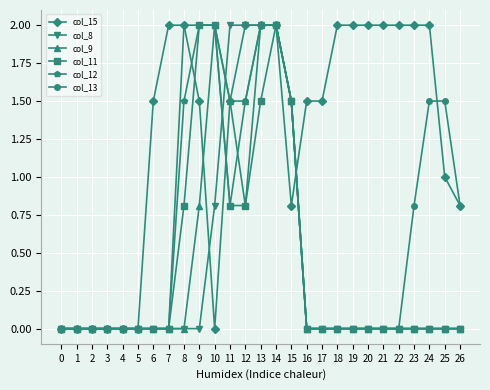

True or false: col_11 has more than 0 points higher than both neighbors.

True